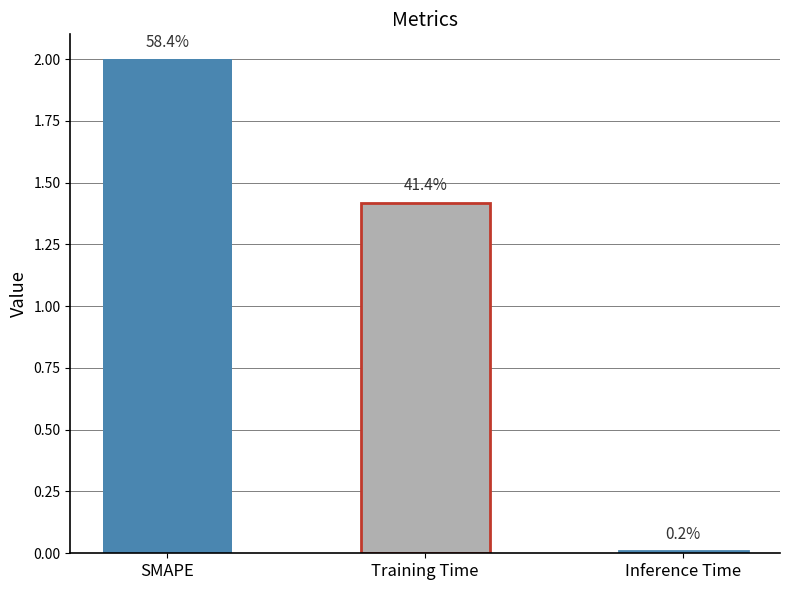

What is the sum of all values?

3.4